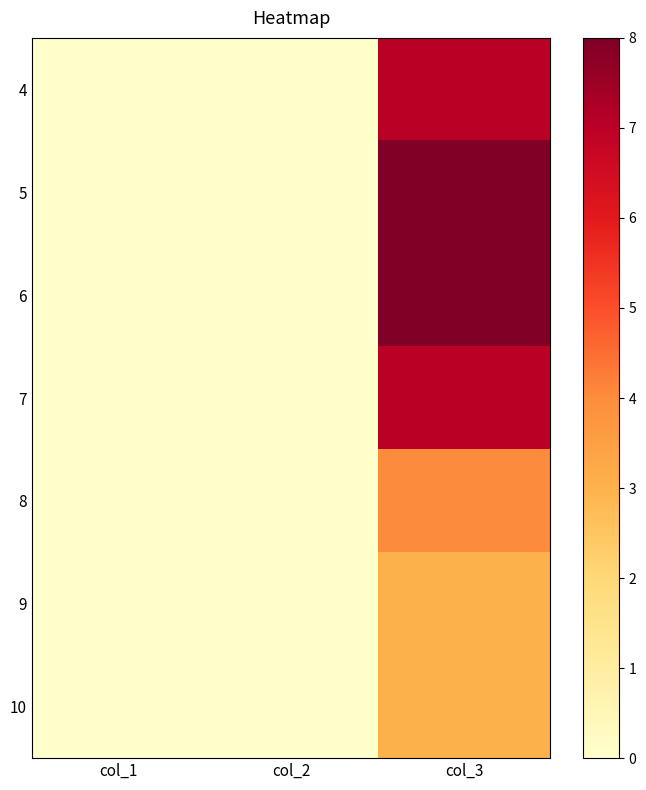

Reading left to right, what are all the values shown in this chart?

4: col_1=0	col_2=0	col_3=7
5: col_1=0	col_2=0	col_3=8
6: col_1=0	col_2=0	col_3=8
7: col_1=0	col_2=0	col_3=7
8: col_1=0	col_2=0	col_3=4
9: col_1=0	col_2=0	col_3=3
10: col_1=0	col_2=0	col_3=3